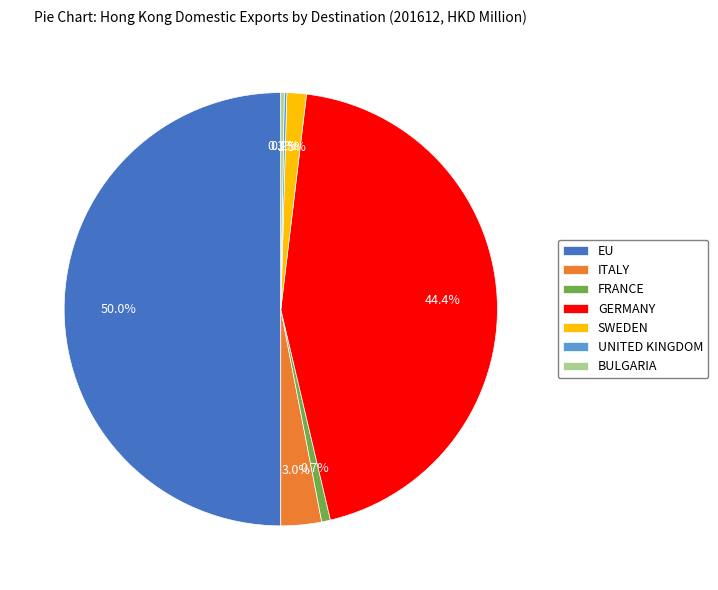

Does FRANCE account for over 50% of the chart?

No